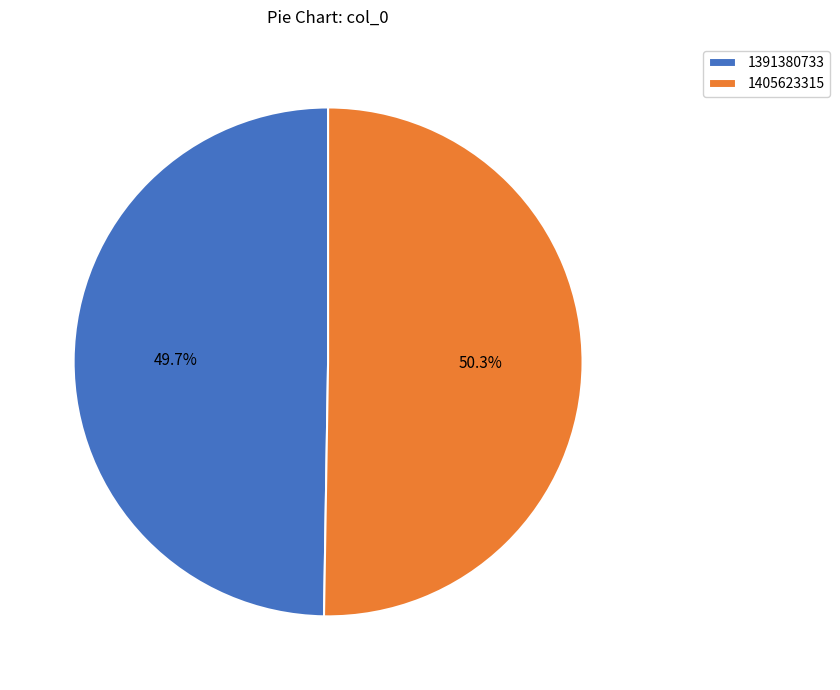

Approximately how many times larger is the value at 1405623315 compared to 1391380733?

1.0